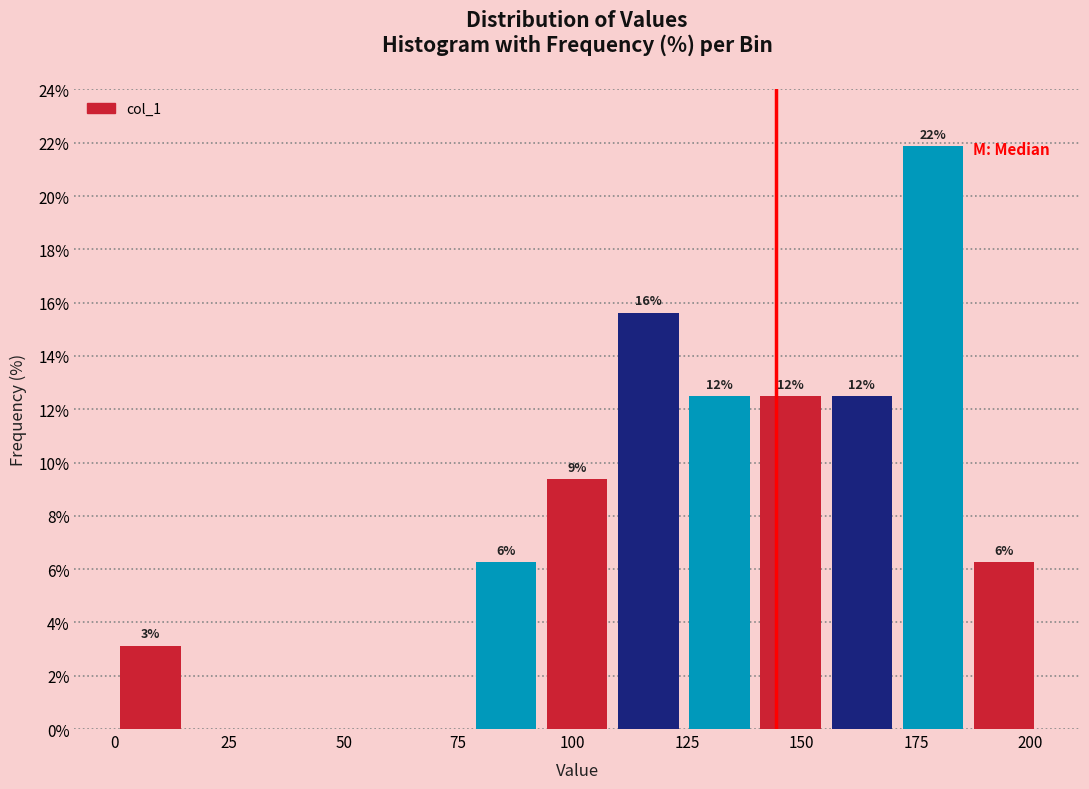

Read against the x-axis, roughly where is the centre of the tallest bar?

180